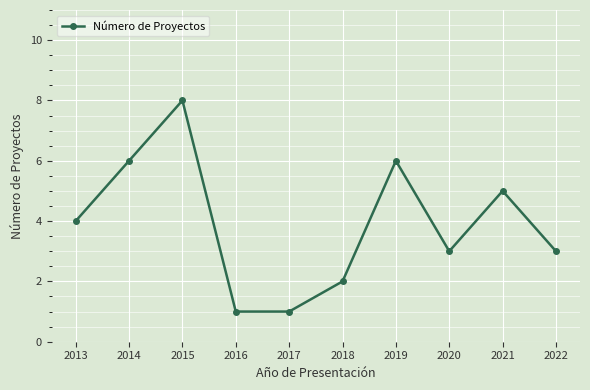

How many values are below 4?

5